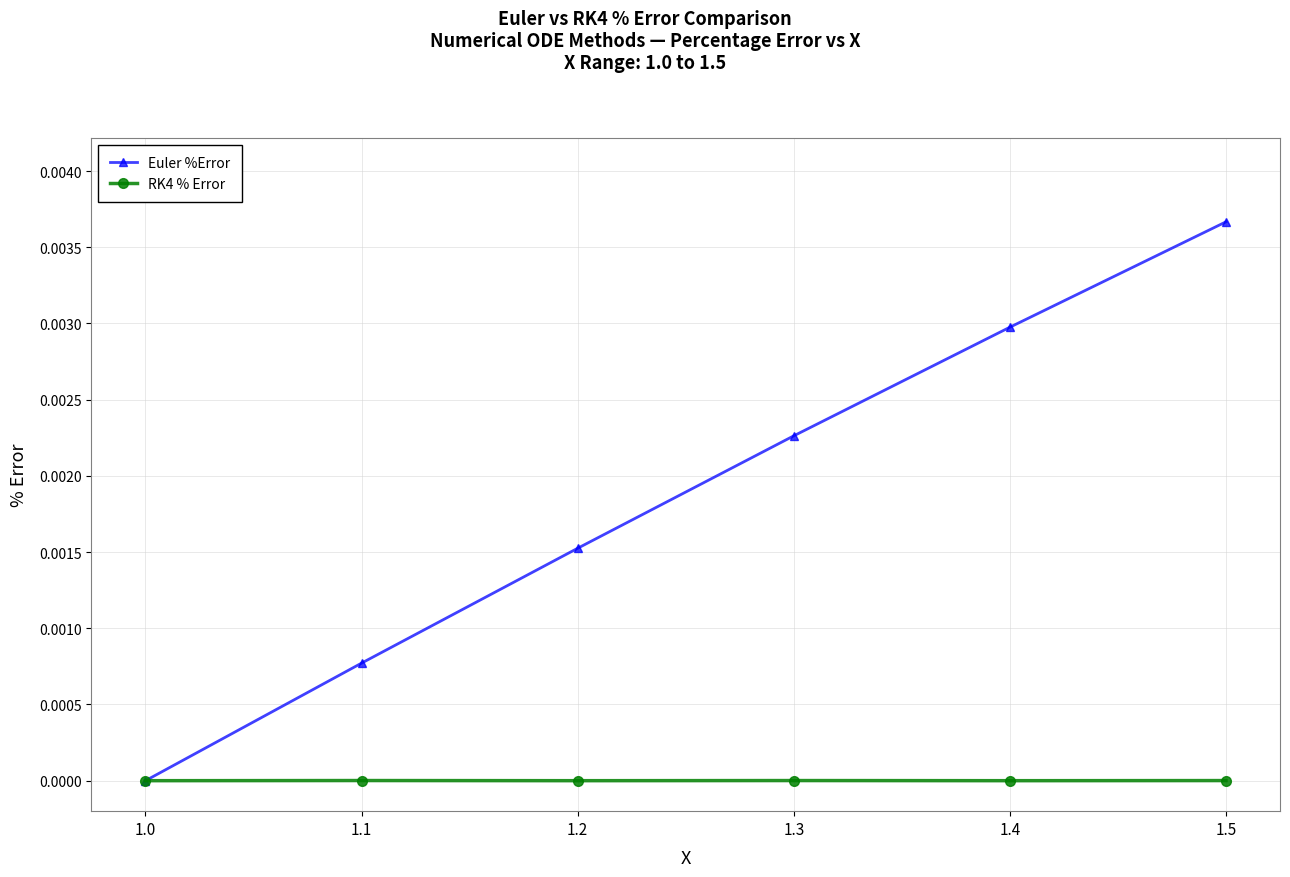

The RK4 % Error series shows 0.0 at 1.3. True or false?

True